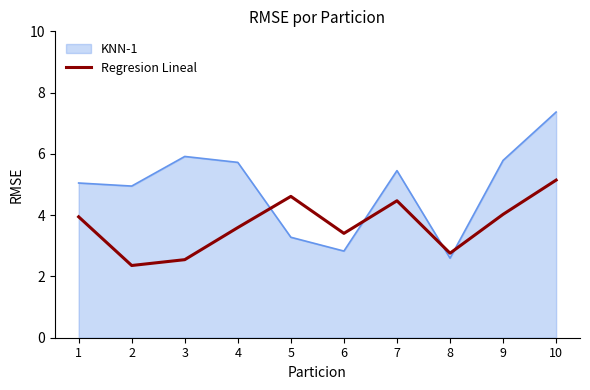

What is the difference between the maximum and minimum values in the Regresion Lineal series?

2.8